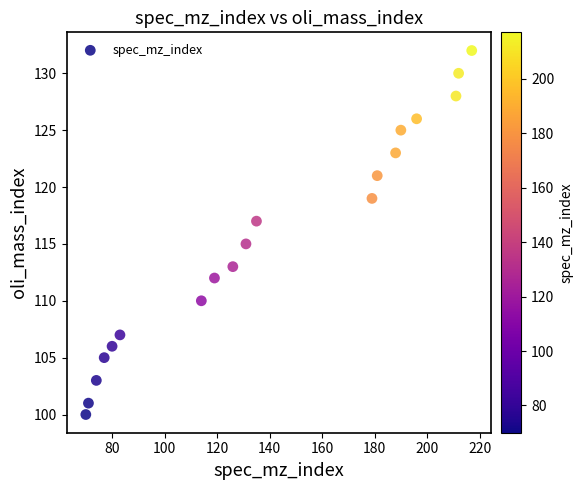

What is the range of Y values (max minus min)?

32